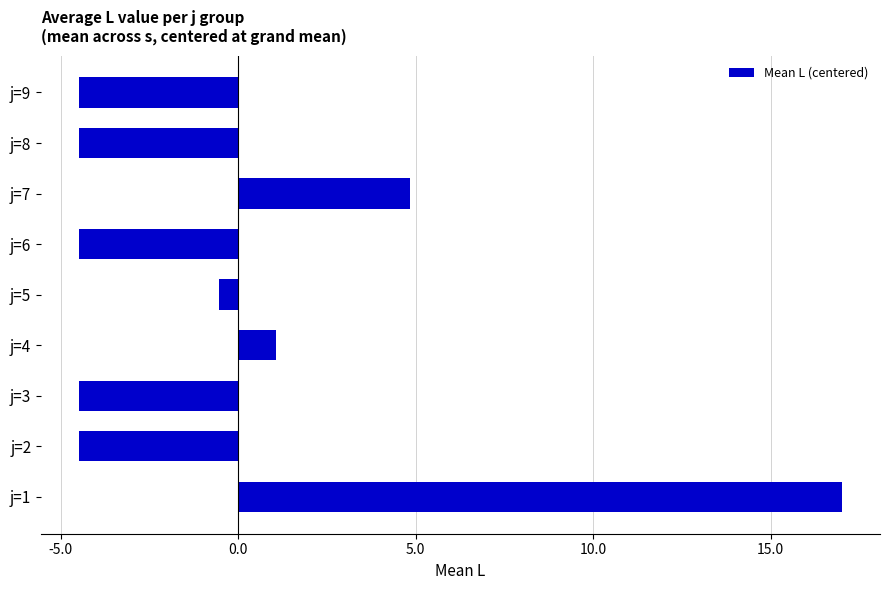

Reading bottom to top, extract all data points from this chart.

j=1=17.0	j=2=-4.5	j=3=-4.5	j=4=1.1	j=5=-0.5	j=6=-4.5	j=7=4.8	j=8=-4.5	j=9=-4.5